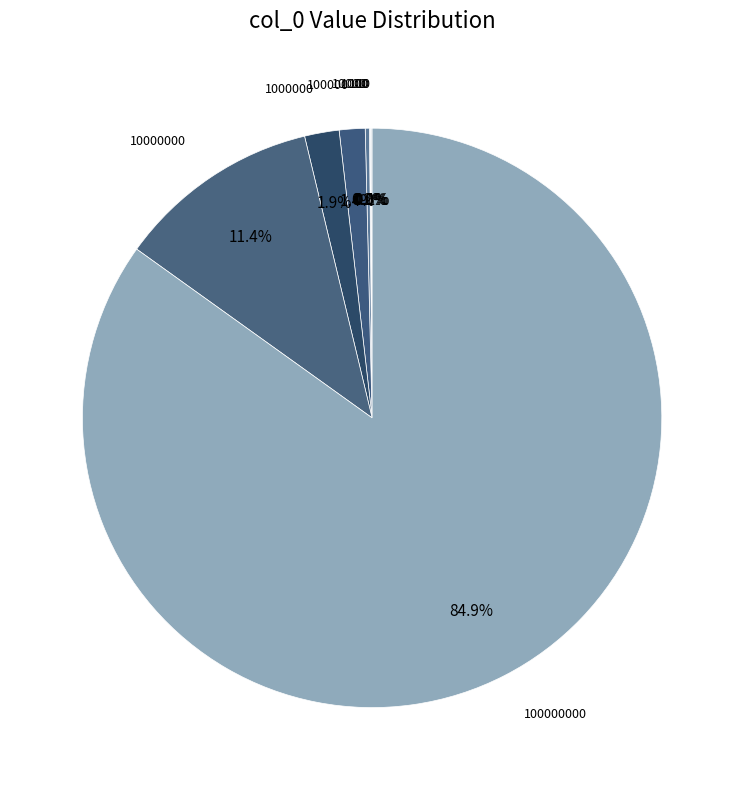

Count the number of slices in the pie.

8